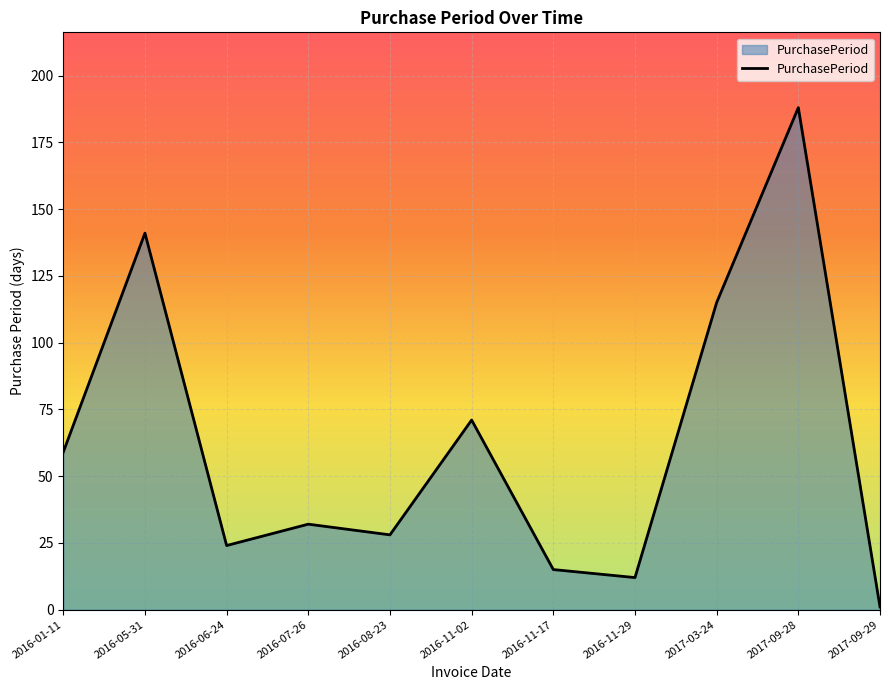

What is the minimum value shown in the chart?

1